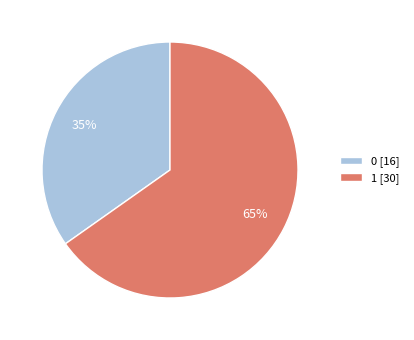

Combined, do 0 [16] and 1 [30] account for over 50%?

Yes